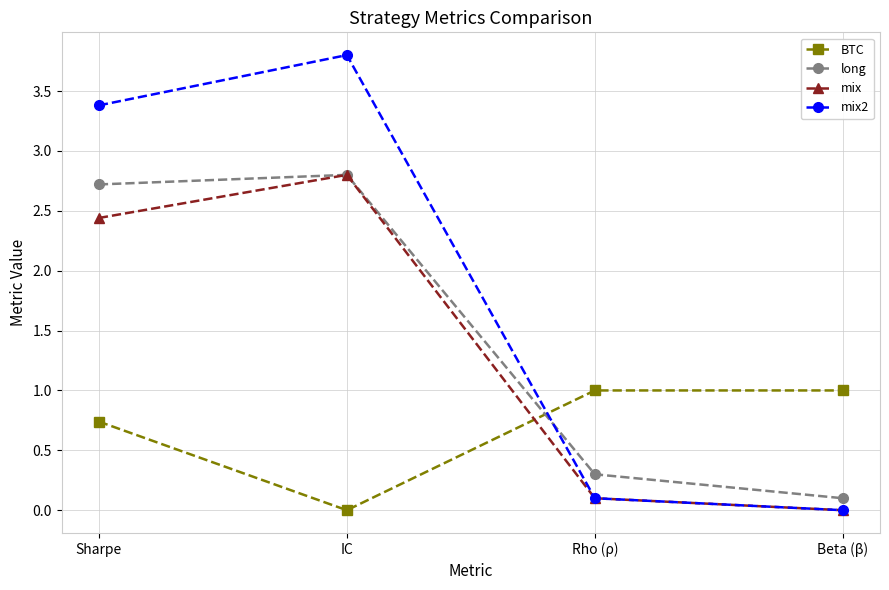

Is the value of mix at Rho (ρ) greater than the value of mix2 at Sharpe?

No